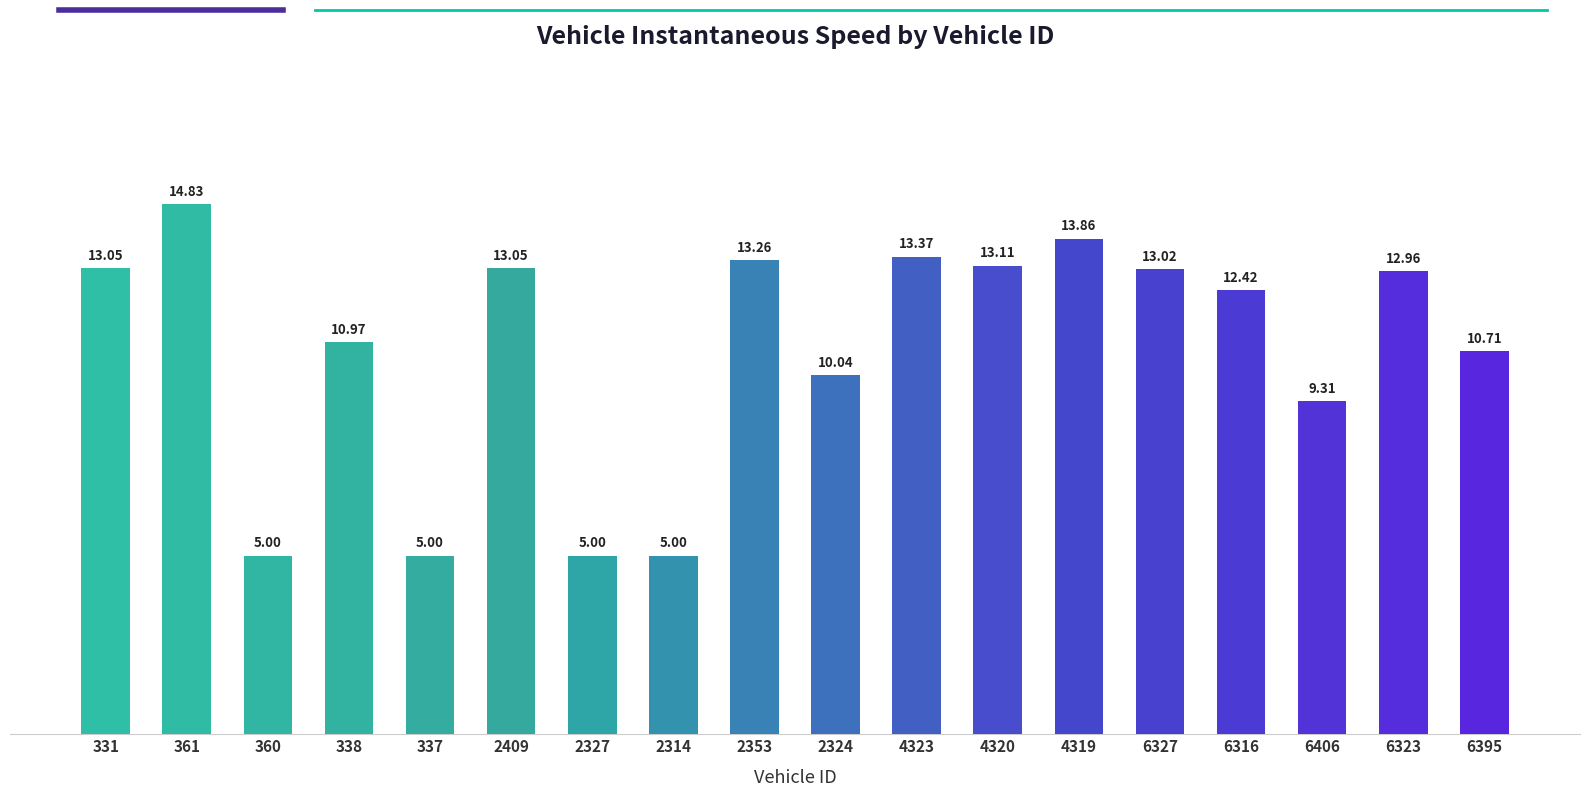

What is the average value?

10.8